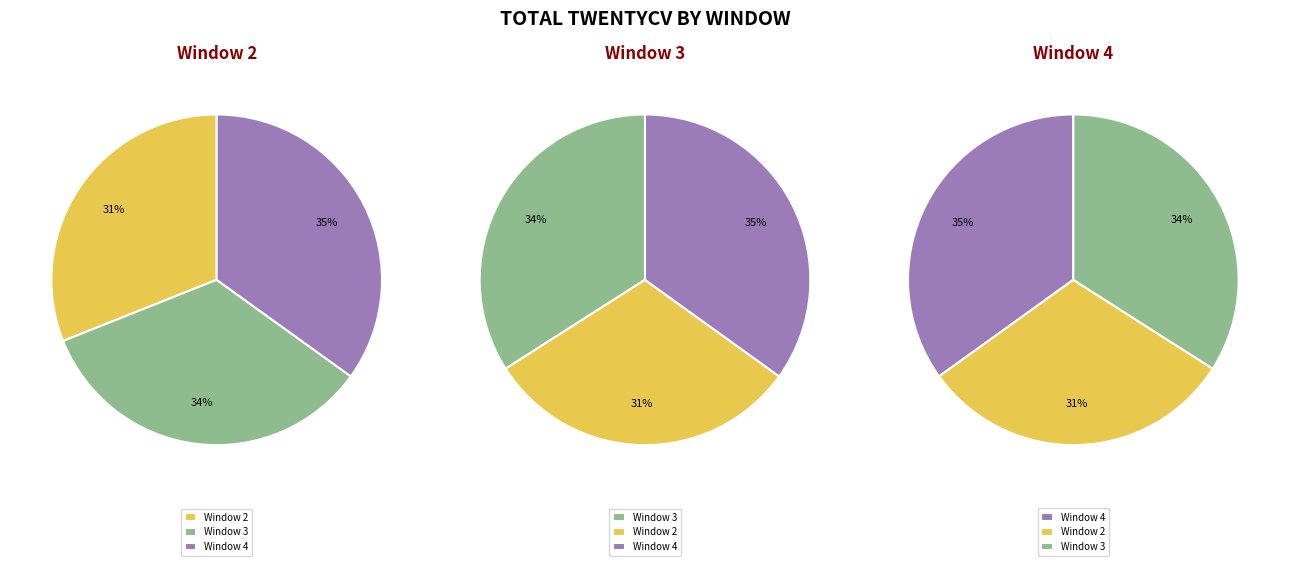

Rank the categories by value from lowest to highest.

window_2, window_3, window_4